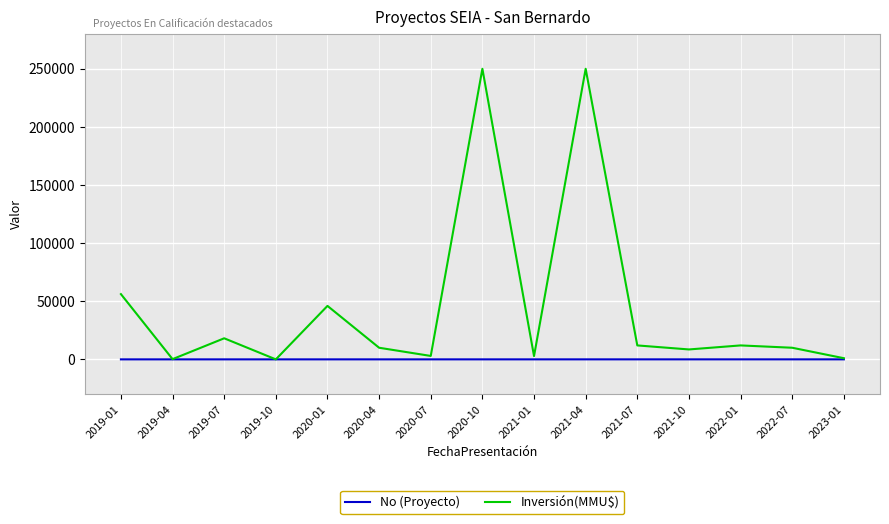

What position from the right is 2021-10?

4